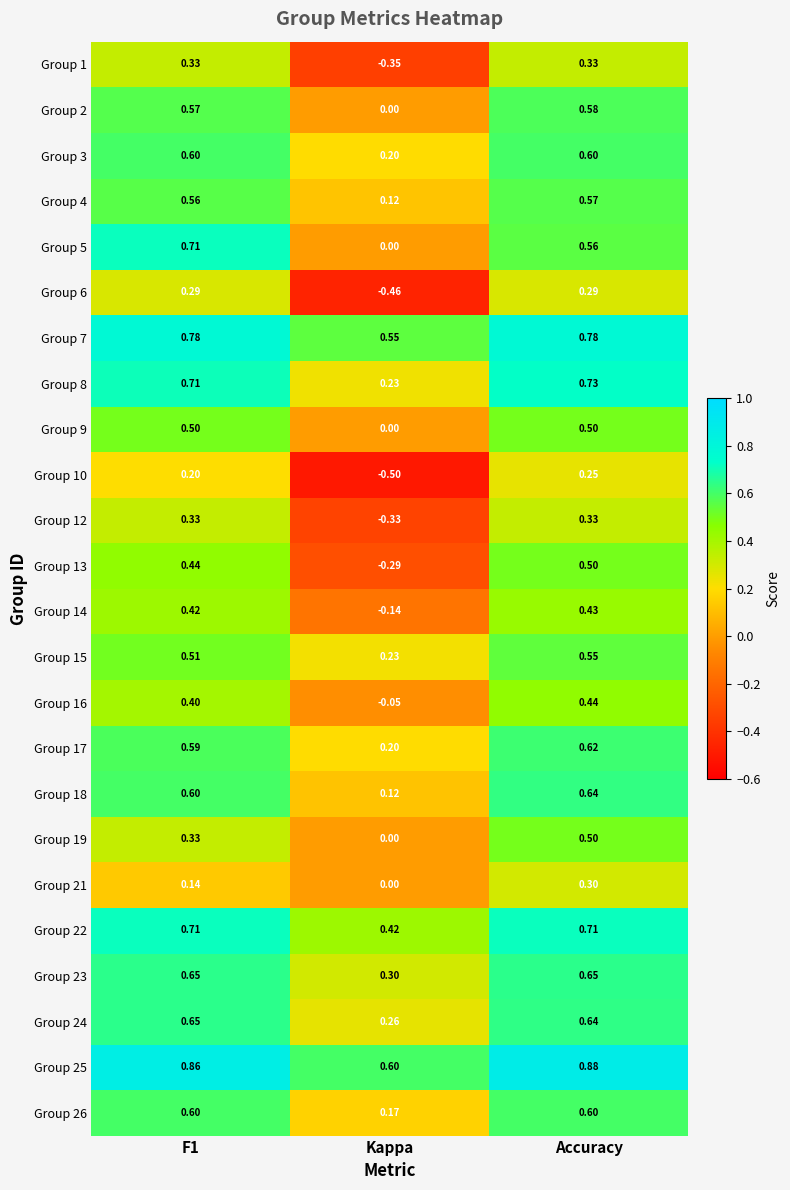

At which category does the chart reach its minimum across all series?

Kappa